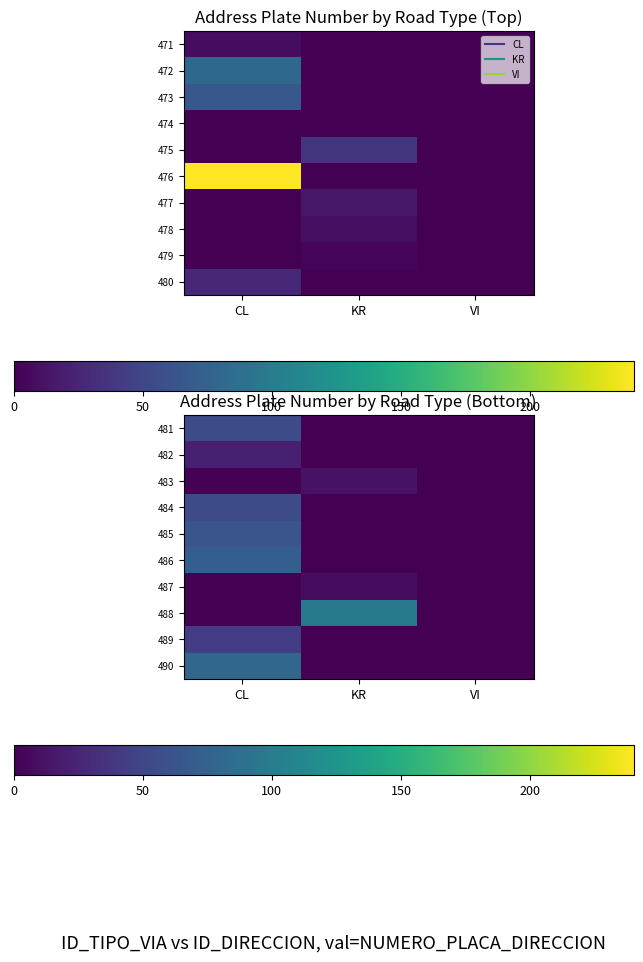

The 487 series shows 0 at CL. True or false?

True